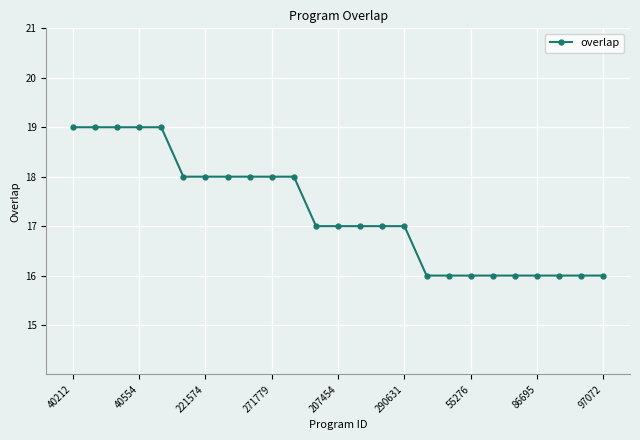

What is the value of the 24th point from the left?

16